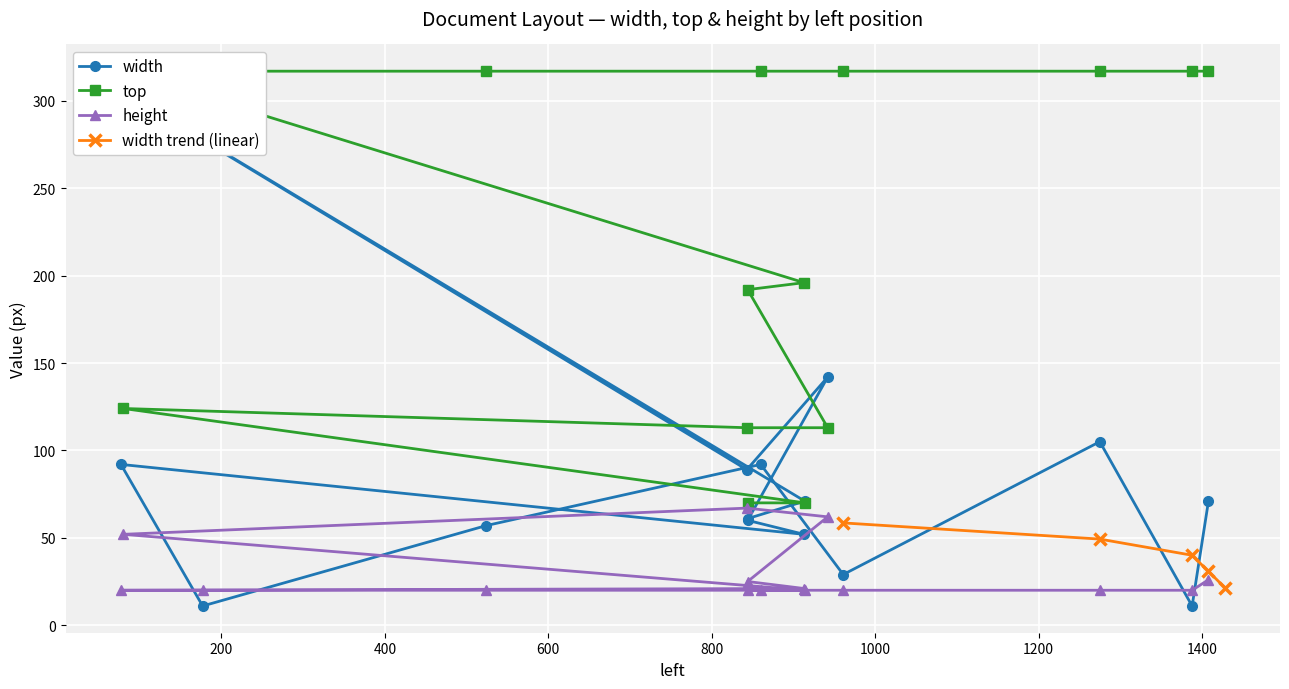

What is the total value across all series at 80?

481